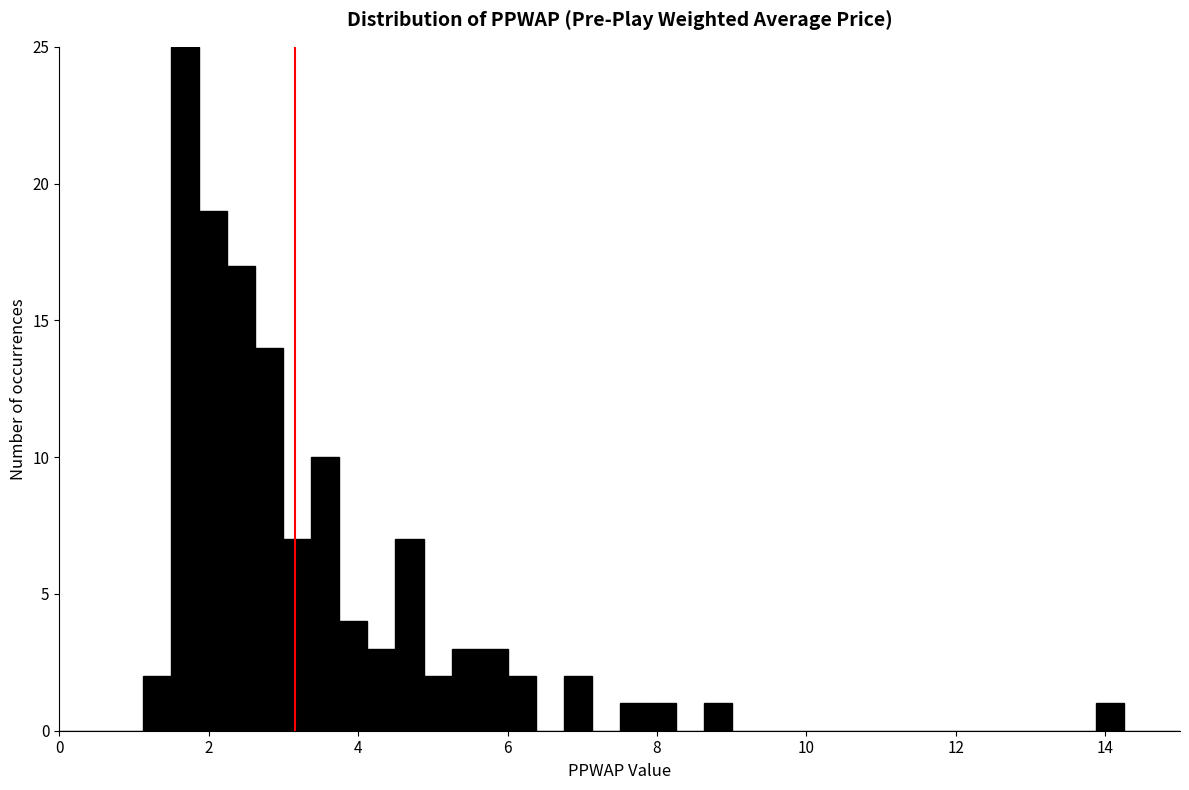

Read against the x-axis, roughly where is the centre of the tallest bar?

1.6